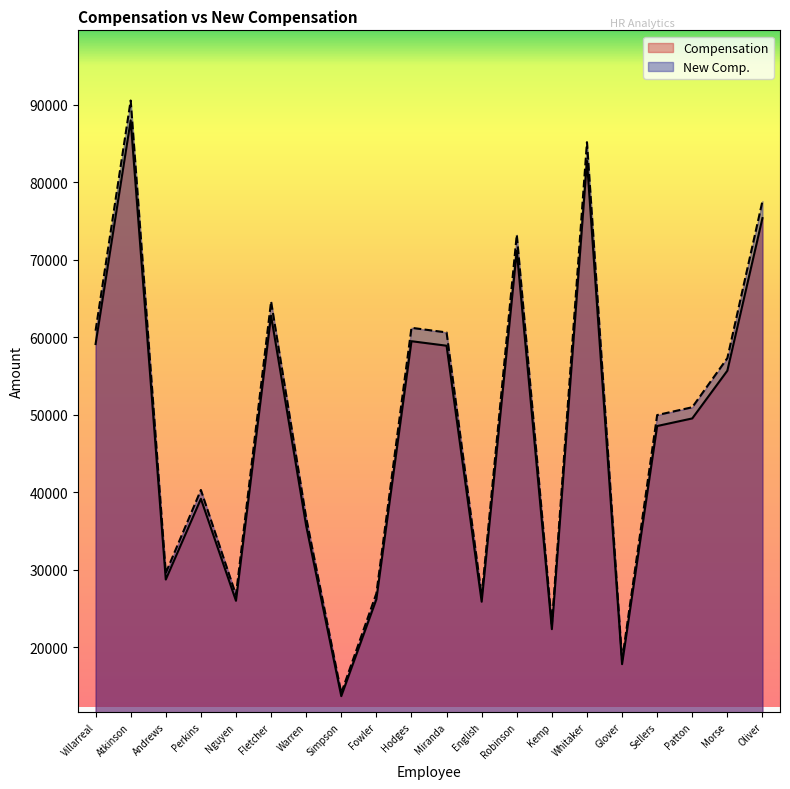

What is the label of the 6th point from the right?

Whitaker